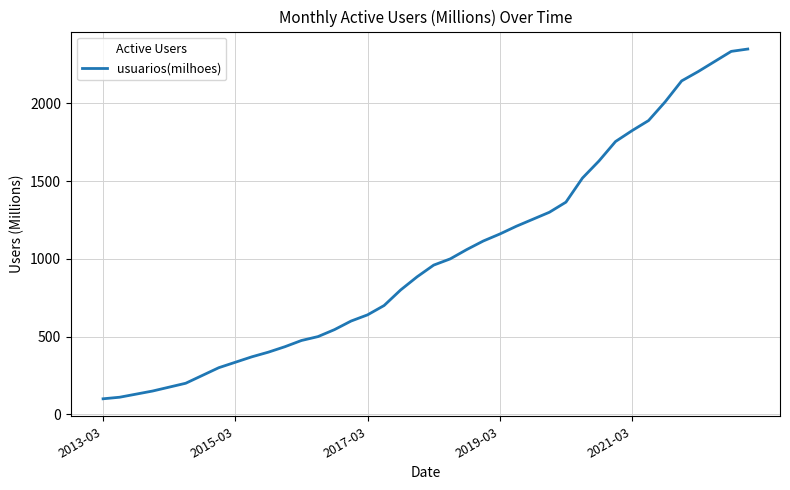

What is the maximum value shown in the chart?

2350